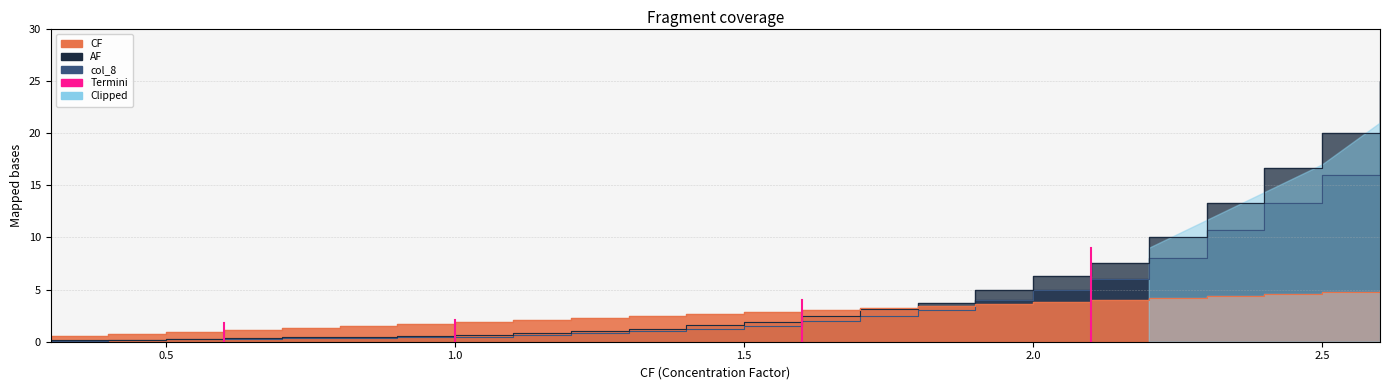

What is the sum of the AF values at 0.8 and 2.3?

13.8